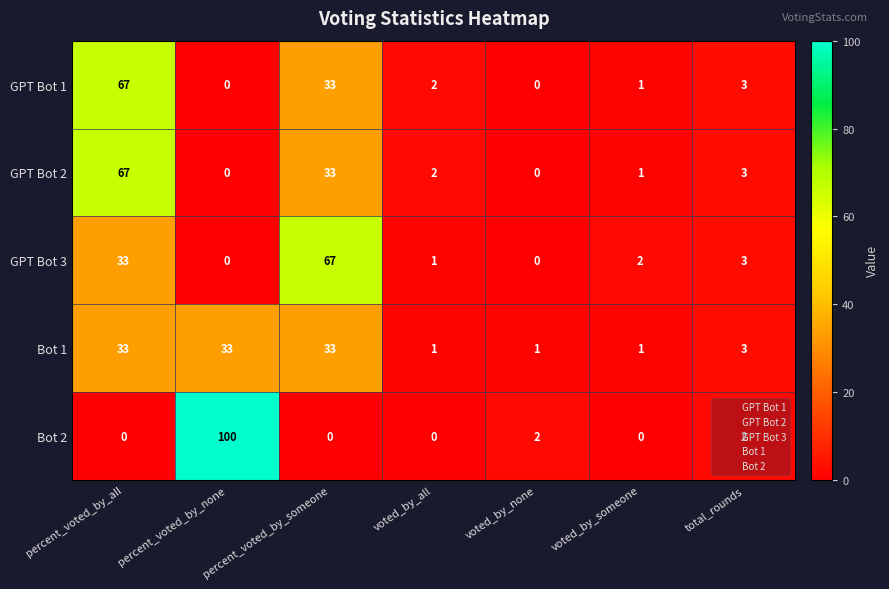

Which label corresponds to the largest value in the chart?

percent_voted_by_none